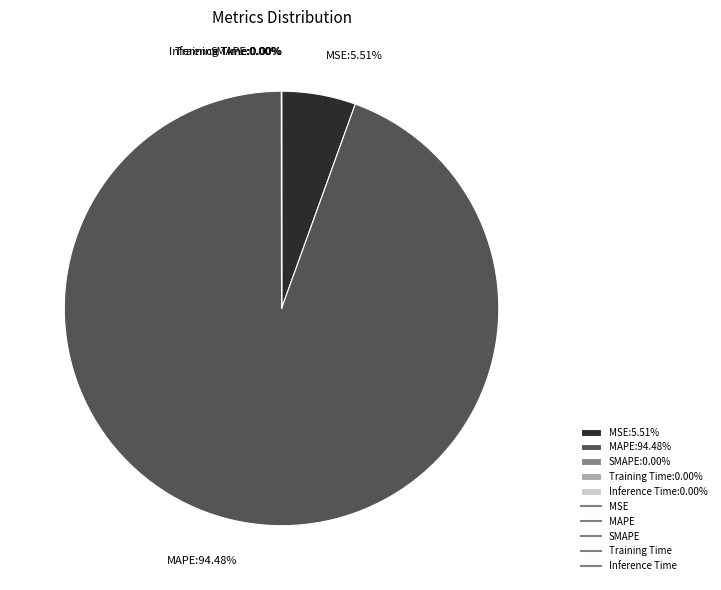

Which slice is the largest?

MAPE